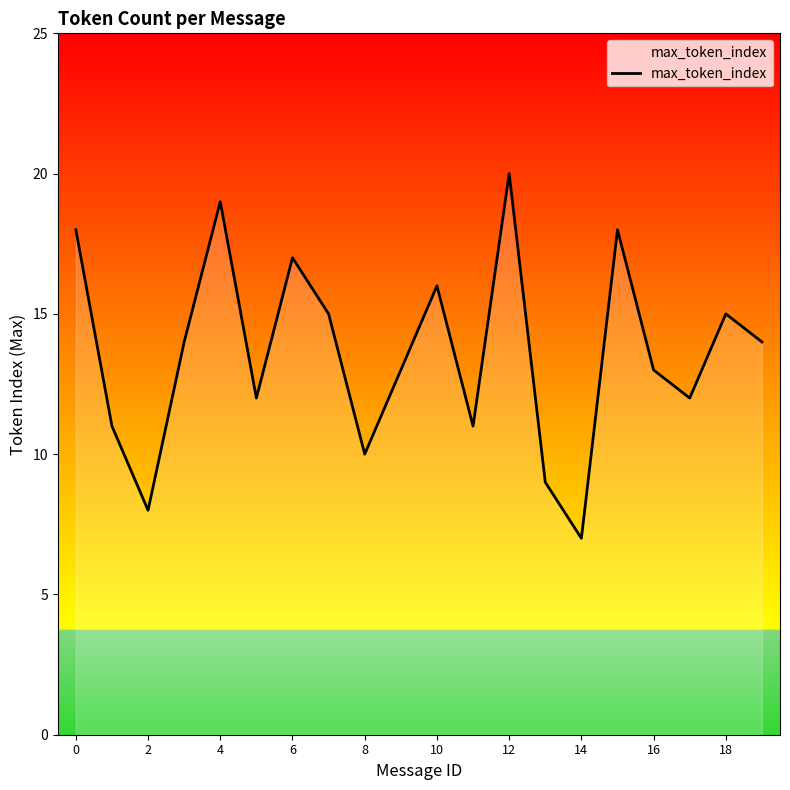

How many lines are shown in the chart?

1